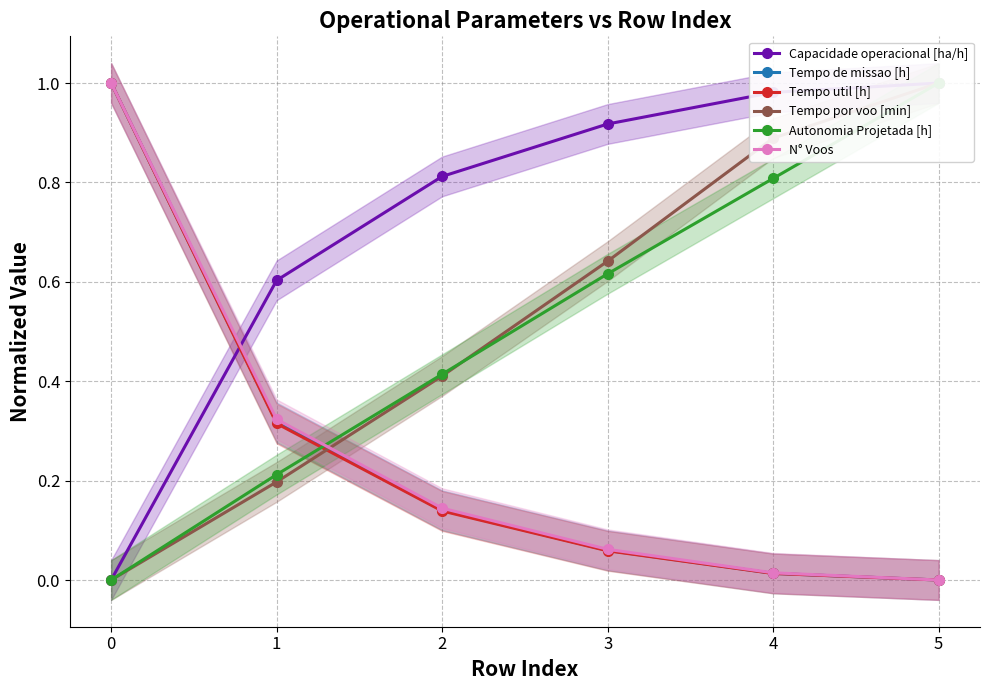

What is the difference between the Tempo por voo [min] values at 0 and 2?

0.4